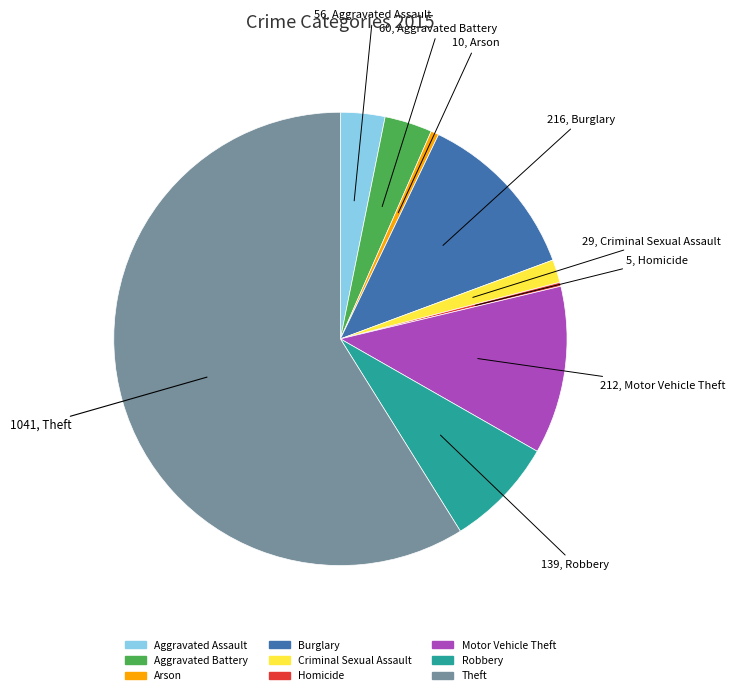

Count the number of slices in the pie.

9